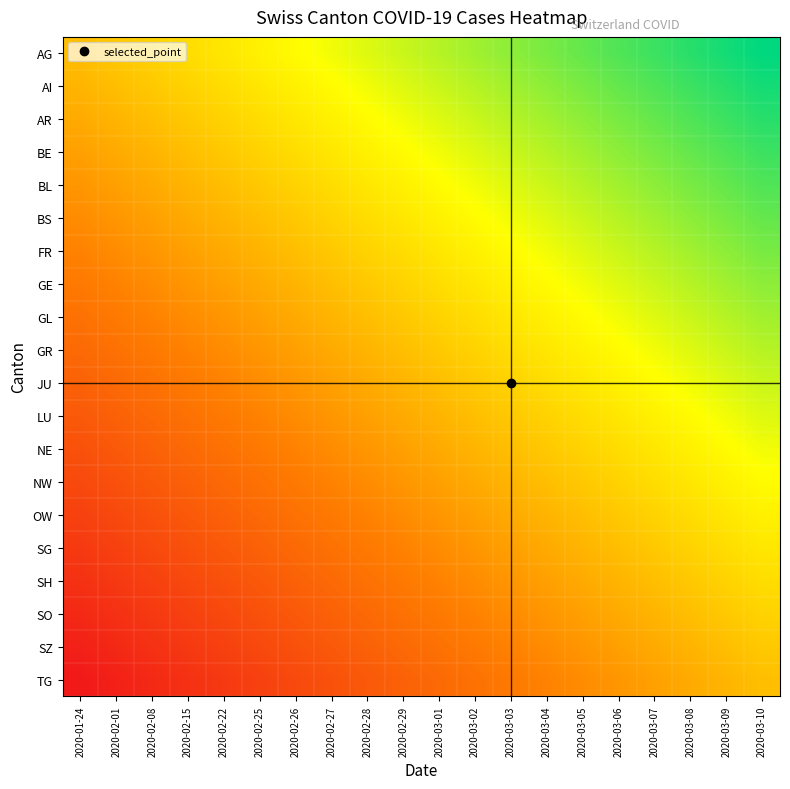

Reading right to left, transcribe all the data shown in this chart.

AG: 2020-03-10=1.0	2020-03-09=0.9	2020-03-08=0.9	2020-03-07=0.8	2020-03-06=0.8	2020-03-05=0.7	2020-03-04=0.7	2020-03-03=0.6	2020-03-02=0.6	2020-03-01=0.5	2020-02-29=0.5	2020-02-28=0.4	2020-02-27=0.4	2020-02-26=0.3	2020-02-25=0.3	2020-02-22=0.2	2020-02-15=0.2	2020-02-08=0.1	2020-02-01=0.1	2020-01-24=0.0
AI: 2020-03-10=0.9	2020-03-09=0.9	2020-03-08=0.8	2020-03-07=0.8	2020-03-06=0.7	2020-03-05=0.7	2020-03-04=0.6	2020-03-03=0.6	2020-03-02=0.5	2020-03-01=0.5	2020-02-29=0.4	2020-02-28=0.4	2020-02-27=0.3	2020-02-26=0.3	2020-02-25=0.2	2020-02-22=0.2	2020-02-15=0.1	2020-02-08=0.1	2020-02-01=0.0	2020-01-24=-0.1
AR: 2020-03-10=0.9	2020-03-09=0.8	2020-03-08=0.8	2020-03-07=0.7	2020-03-06=0.7	2020-03-05=0.6	2020-03-04=0.6	2020-03-03=0.5	2020-03-02=0.5	2020-03-01=0.4	2020-02-29=0.4	2020-02-28=0.3	2020-02-27=0.3	2020-02-26=0.2	2020-02-25=0.2	2020-02-22=0.1	2020-02-15=0.1	2020-02-08=0.0	2020-02-01=-0.1	2020-01-24=-0.1
BE: 2020-03-10=0.8	2020-03-09=0.8	2020-03-08=0.7	2020-03-07=0.7	2020-03-06=0.6	2020-03-05=0.6	2020-03-04=0.5	2020-03-03=0.5	2020-03-02=0.4	2020-03-01=0.4	2020-02-29=0.3	2020-02-28=0.3	2020-02-27=0.2	2020-02-26=0.2	2020-02-25=0.1	2020-02-22=0.1	2020-02-15=0.0	2020-02-08=-0.1	2020-02-01=-0.1	2020-01-24=-0.2
BL: 2020-03-10=0.8	2020-03-09=0.7	2020-03-08=0.7	2020-03-07=0.6	2020-03-06=0.6	2020-03-05=0.5	2020-03-04=0.5	2020-03-03=0.4	2020-03-02=0.4	2020-03-01=0.3	2020-02-29=0.3	2020-02-28=0.2	2020-02-27=0.2	2020-02-26=0.1	2020-02-25=0.1	2020-02-22=0.0	2020-02-15=-0.1	2020-02-08=-0.1	2020-02-01=-0.2	2020-01-24=-0.2
BS: 2020-03-10=0.7	2020-03-09=0.7	2020-03-08=0.6	2020-03-07=0.6	2020-03-06=0.5	2020-03-05=0.5	2020-03-04=0.4	2020-03-03=0.4	2020-03-02=0.3	2020-03-01=0.3	2020-02-29=0.2	2020-02-28=0.2	2020-02-27=0.1	2020-02-26=0.1	2020-02-25=0.0	2020-02-22=-0.1	2020-02-15=-0.1	2020-02-08=-0.2	2020-02-01=-0.2	2020-01-24=-0.3
FR: 2020-03-10=0.7	2020-03-09=0.6	2020-03-08=0.6	2020-03-07=0.5	2020-03-06=0.5	2020-03-05=0.4	2020-03-04=0.4	2020-03-03=0.3	2020-03-02=0.3	2020-03-01=0.2	2020-02-29=0.2	2020-02-28=0.1	2020-02-27=0.1	2020-02-26=0.0	2020-02-25=-0.1	2020-02-22=-0.1	2020-02-15=-0.2	2020-02-08=-0.2	2020-02-01=-0.3	2020-01-24=-0.3
GE: 2020-03-10=0.6	2020-03-09=0.6	2020-03-08=0.5	2020-03-07=0.5	2020-03-06=0.4	2020-03-05=0.4	2020-03-04=0.3	2020-03-03=0.3	2020-03-02=0.2	2020-03-01=0.2	2020-02-29=0.1	2020-02-28=0.1	2020-02-27=0.0	2020-02-26=-0.1	2020-02-25=-0.1	2020-02-22=-0.2	2020-02-15=-0.2	2020-02-08=-0.3	2020-02-01=-0.3	2020-01-24=-0.4
GL: 2020-03-10=0.6	2020-03-09=0.5	2020-03-08=0.5	2020-03-07=0.4	2020-03-06=0.4	2020-03-05=0.3	2020-03-04=0.3	2020-03-03=0.2	2020-03-02=0.2	2020-03-01=0.1	2020-02-29=0.1	2020-02-28=0.0	2020-02-27=-0.1	2020-02-26=-0.1	2020-02-25=-0.2	2020-02-22=-0.2	2020-02-15=-0.3	2020-02-08=-0.3	2020-02-01=-0.4	2020-01-24=-0.4
GR: 2020-03-10=0.5	2020-03-09=0.5	2020-03-08=0.4	2020-03-07=0.4	2020-03-06=0.3	2020-03-05=0.3	2020-03-04=0.2	2020-03-03=0.2	2020-03-02=0.1	2020-03-01=0.1	2020-02-29=0.0	2020-02-28=-0.1	2020-02-27=-0.1	2020-02-26=-0.2	2020-02-25=-0.2	2020-02-22=-0.3	2020-02-15=-0.3	2020-02-08=-0.4	2020-02-01=-0.4	2020-01-24=-0.5
JU: 2020-03-10=0.5	2020-03-09=0.4	2020-03-08=0.4	2020-03-07=0.3	2020-03-06=0.3	2020-03-05=0.2	2020-03-04=0.2	2020-03-03=0.1	2020-03-02=0.1	2020-03-01=0.0	2020-02-29=-0.1	2020-02-28=-0.1	2020-02-27=-0.2	2020-02-26=-0.2	2020-02-25=-0.3	2020-02-22=-0.3	2020-02-15=-0.4	2020-02-08=-0.4	2020-02-01=-0.5	2020-01-24=-0.5
LU: 2020-03-10=0.4	2020-03-09=0.4	2020-03-08=0.3	2020-03-07=0.3	2020-03-06=0.2	2020-03-05=0.2	2020-03-04=0.1	2020-03-03=0.1	2020-03-02=0.0	2020-03-01=-0.1	2020-02-29=-0.1	2020-02-28=-0.2	2020-02-27=-0.2	2020-02-26=-0.3	2020-02-25=-0.3	2020-02-22=-0.4	2020-02-15=-0.4	2020-02-08=-0.5	2020-02-01=-0.5	2020-01-24=-0.6
NE: 2020-03-10=0.4	2020-03-09=0.3	2020-03-08=0.3	2020-03-07=0.2	2020-03-06=0.2	2020-03-05=0.1	2020-03-04=0.1	2020-03-03=0.0	2020-03-02=-0.1	2020-03-01=-0.1	2020-02-29=-0.2	2020-02-28=-0.2	2020-02-27=-0.3	2020-02-26=-0.3	2020-02-25=-0.4	2020-02-22=-0.4	2020-02-15=-0.5	2020-02-08=-0.5	2020-02-01=-0.6	2020-01-24=-0.6
NW: 2020-03-10=0.3	2020-03-09=0.3	2020-03-08=0.2	2020-03-07=0.2	2020-03-06=0.1	2020-03-05=0.1	2020-03-04=0.0	2020-03-03=-0.1	2020-03-02=-0.1	2020-03-01=-0.2	2020-02-29=-0.2	2020-02-28=-0.3	2020-02-27=-0.3	2020-02-26=-0.4	2020-02-25=-0.4	2020-02-22=-0.5	2020-02-15=-0.5	2020-02-08=-0.6	2020-02-01=-0.6	2020-01-24=-0.7
OW: 2020-03-10=0.3	2020-03-09=0.2	2020-03-08=0.2	2020-03-07=0.1	2020-03-06=0.1	2020-03-05=0.0	2020-03-04=-0.1	2020-03-03=-0.1	2020-03-02=-0.2	2020-03-01=-0.2	2020-02-29=-0.3	2020-02-28=-0.3	2020-02-27=-0.4	2020-02-26=-0.4	2020-02-25=-0.5	2020-02-22=-0.5	2020-02-15=-0.6	2020-02-08=-0.6	2020-02-01=-0.7	2020-01-24=-0.7
SG: 2020-03-10=0.2	2020-03-09=0.2	2020-03-08=0.1	2020-03-07=0.1	2020-03-06=0.0	2020-03-05=-0.1	2020-03-04=-0.1	2020-03-03=-0.2	2020-03-02=-0.2	2020-03-01=-0.3	2020-02-29=-0.3	2020-02-28=-0.4	2020-02-27=-0.4	2020-02-26=-0.5	2020-02-25=-0.5	2020-02-22=-0.6	2020-02-15=-0.6	2020-02-08=-0.7	2020-02-01=-0.7	2020-01-24=-0.8
SH: 2020-03-10=0.2	2020-03-09=0.1	2020-03-08=0.1	2020-03-07=0.0	2020-03-06=-0.1	2020-03-05=-0.1	2020-03-04=-0.2	2020-03-03=-0.2	2020-03-02=-0.3	2020-03-01=-0.3	2020-02-29=-0.4	2020-02-28=-0.4	2020-02-27=-0.5	2020-02-26=-0.5	2020-02-25=-0.6	2020-02-22=-0.6	2020-02-15=-0.7	2020-02-08=-0.7	2020-02-01=-0.8	2020-01-24=-0.8
SO: 2020-03-10=0.1	2020-03-09=0.1	2020-03-08=0.0	2020-03-07=-0.1	2020-03-06=-0.1	2020-03-05=-0.2	2020-03-04=-0.2	2020-03-03=-0.3	2020-03-02=-0.3	2020-03-01=-0.4	2020-02-29=-0.4	2020-02-28=-0.5	2020-02-27=-0.5	2020-02-26=-0.6	2020-02-25=-0.6	2020-02-22=-0.7	2020-02-15=-0.7	2020-02-08=-0.8	2020-02-01=-0.8	2020-01-24=-0.9
SZ: 2020-03-10=0.1	2020-03-09=0.0	2020-03-08=-0.1	2020-03-07=-0.1	2020-03-06=-0.2	2020-03-05=-0.2	2020-03-04=-0.3	2020-03-03=-0.3	2020-03-02=-0.4	2020-03-01=-0.4	2020-02-29=-0.5	2020-02-28=-0.5	2020-02-27=-0.6	2020-02-26=-0.6	2020-02-25=-0.7	2020-02-22=-0.7	2020-02-15=-0.8	2020-02-08=-0.8	2020-02-01=-0.9	2020-01-24=-0.9
TG: 2020-03-10=0.0	2020-03-09=-0.1	2020-03-08=-0.1	2020-03-07=-0.2	2020-03-06=-0.2	2020-03-05=-0.3	2020-03-04=-0.3	2020-03-03=-0.4	2020-03-02=-0.4	2020-03-01=-0.5	2020-02-29=-0.5	2020-02-28=-0.6	2020-02-27=-0.6	2020-02-26=-0.7	2020-02-25=-0.7	2020-02-22=-0.8	2020-02-15=-0.8	2020-02-08=-0.9	2020-02-01=-0.9	2020-01-24=-1.0